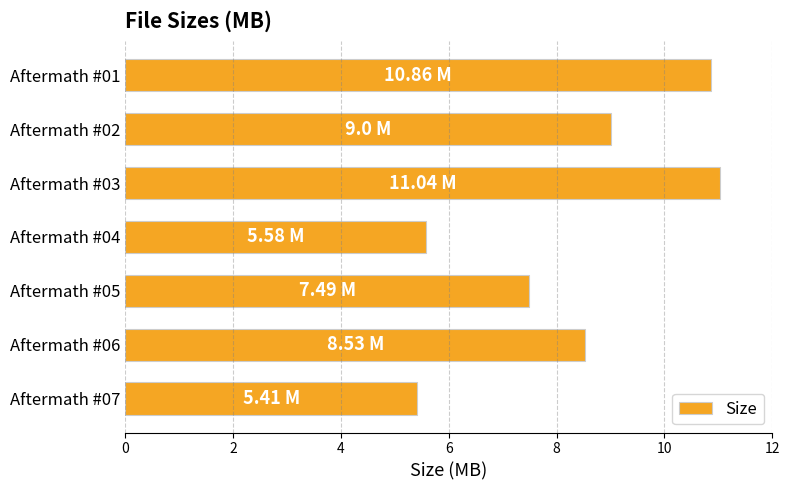

What is the change in value from Aftermath #03 to Aftermath #07?

-5.6